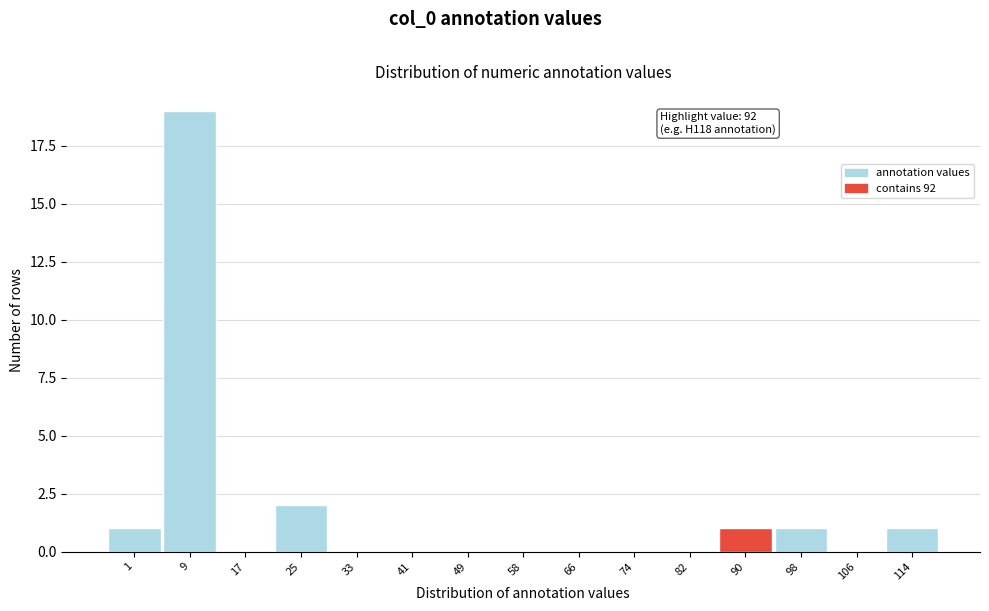

Over which range of the x-axis is the bar tallest?

5 to 13